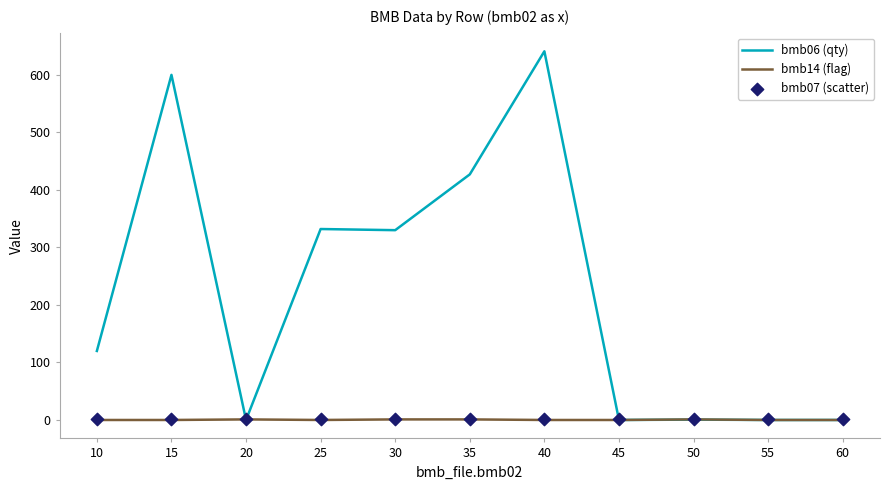

Which series contains the highest Y value?

bmb06 (qty)